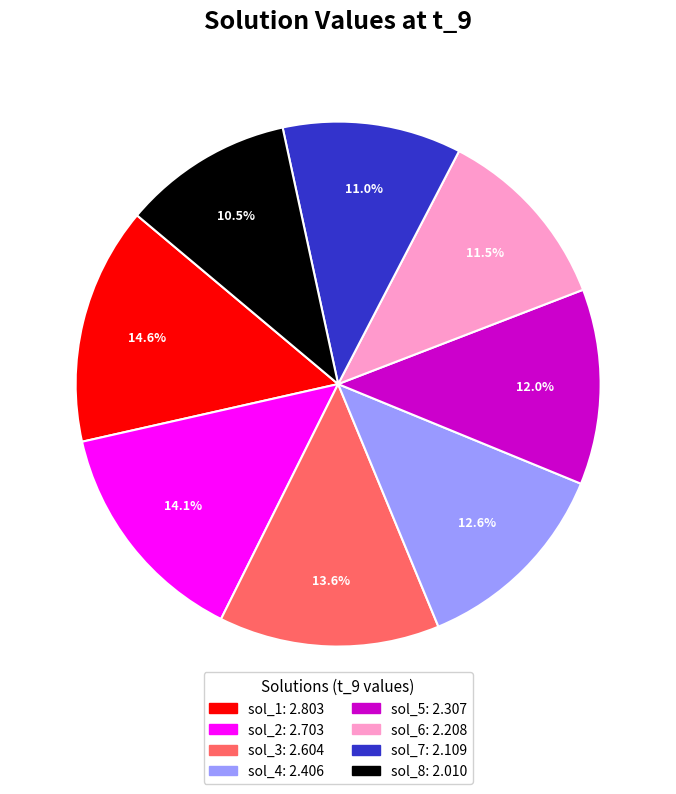

Is it true that sol_5 is 12% of the pie?

True